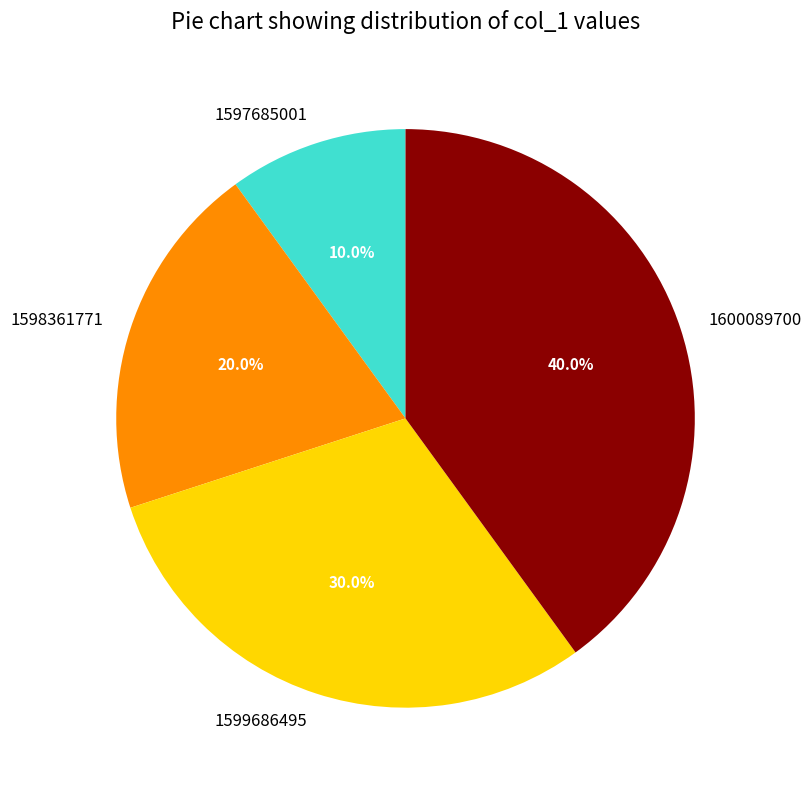

Which has a higher value, 1598361771 or 1597685001?

1598361771